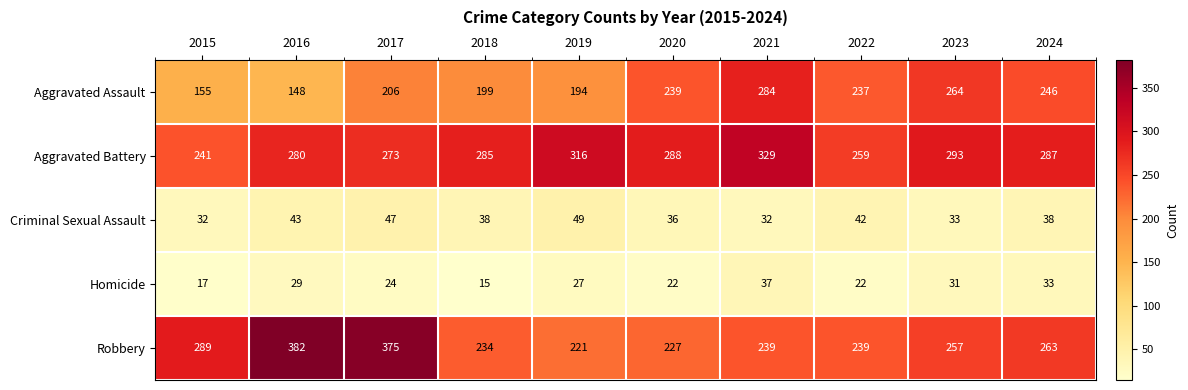

What is the maximum value shown in the chart?

382